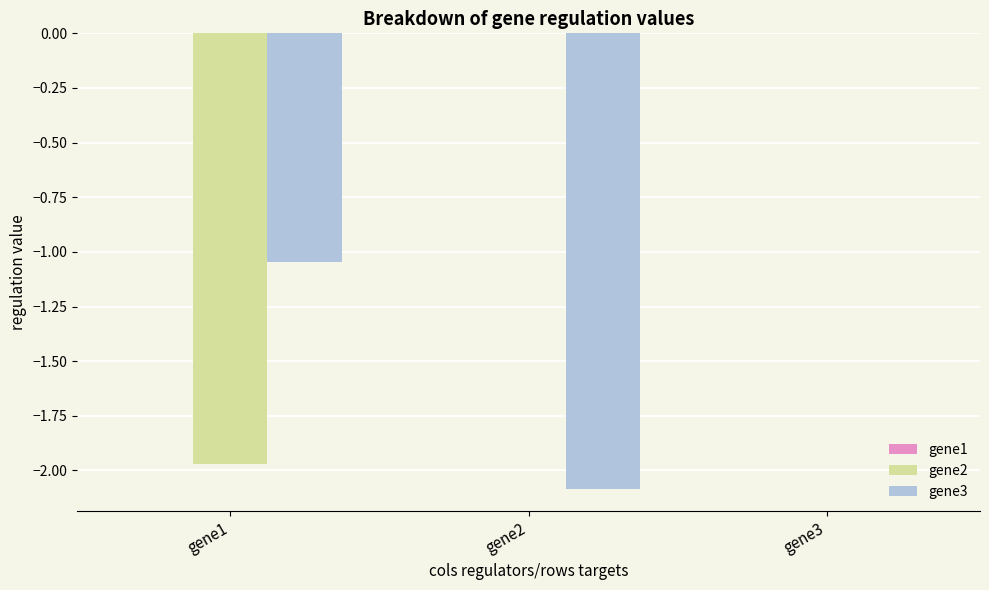

The value of gene3 at gene3 is -0.7. True or false?

False